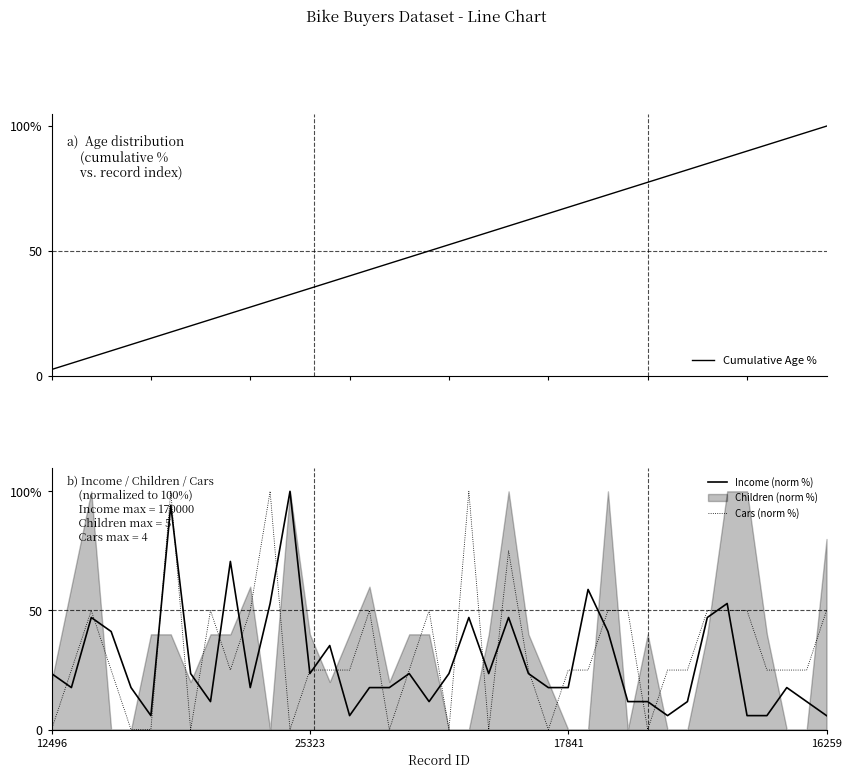

What is the spread (max minus min) of values at 17841?

49.9